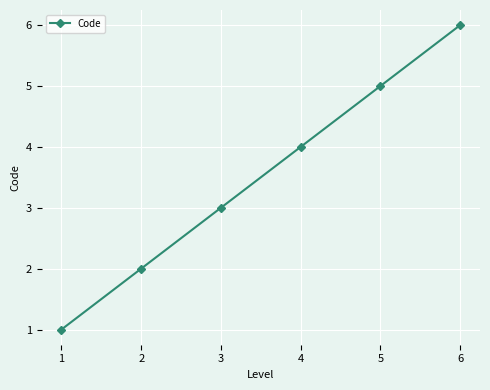

What is the difference between the maximum and minimum values?

5